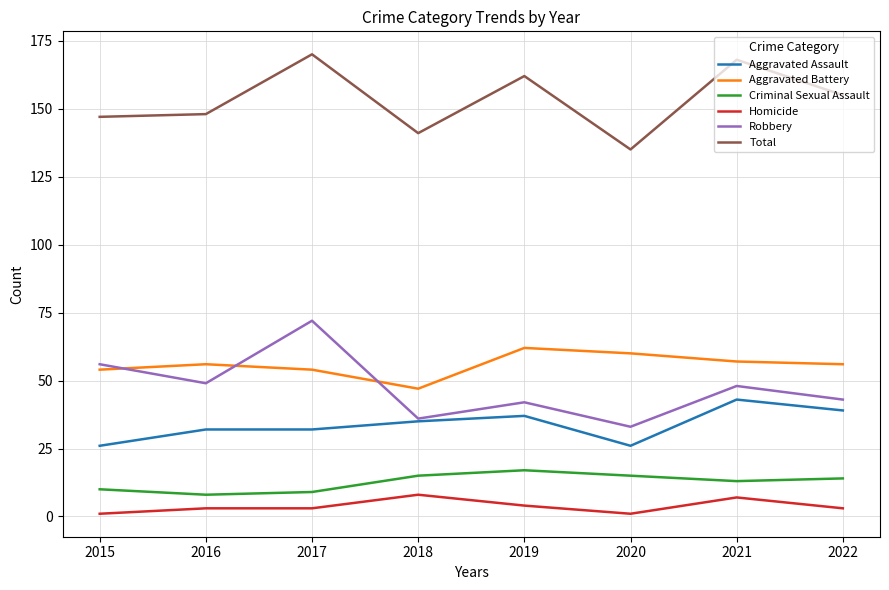

Reading left to right, what are all the values shown in this chart?

Aggravated Assault: 26	32	32	35	37	26	43	39
Aggravated Battery: 54	56	54	47	62	60	57	56
Criminal Sexual Assault: 10	8	9	15	17	15	13	14
Homicide: 1	3	3	8	4	1	7	3
Robbery: 56	49	72	36	42	33	48	43
Total: 147	148	170	141	162	135	168	155